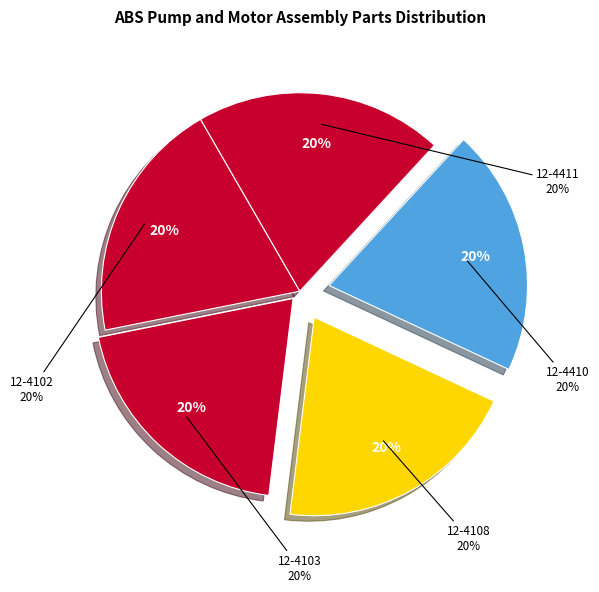

What is the largest slice in the pie chart?

ABS Pump and Motor Assembly - 12-4411